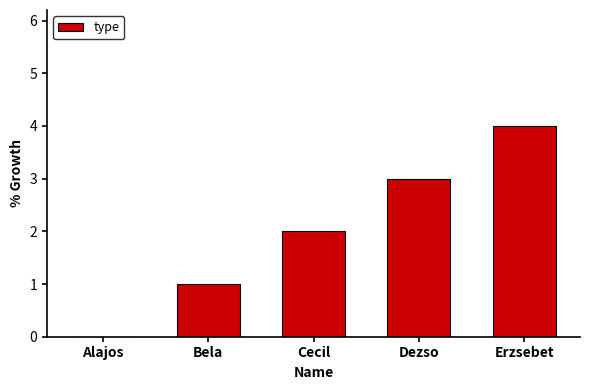

How many values are above zero?

4